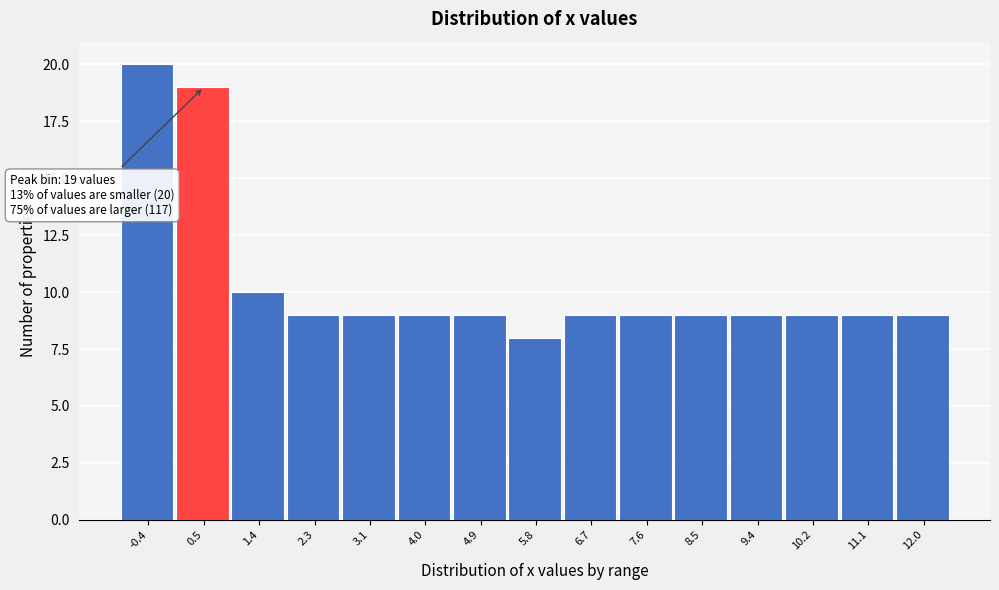

Reading left to right, list all the values displayed in this chart.

20	19	10	9	9	9	9	8	9	9	9	9	9	9	9